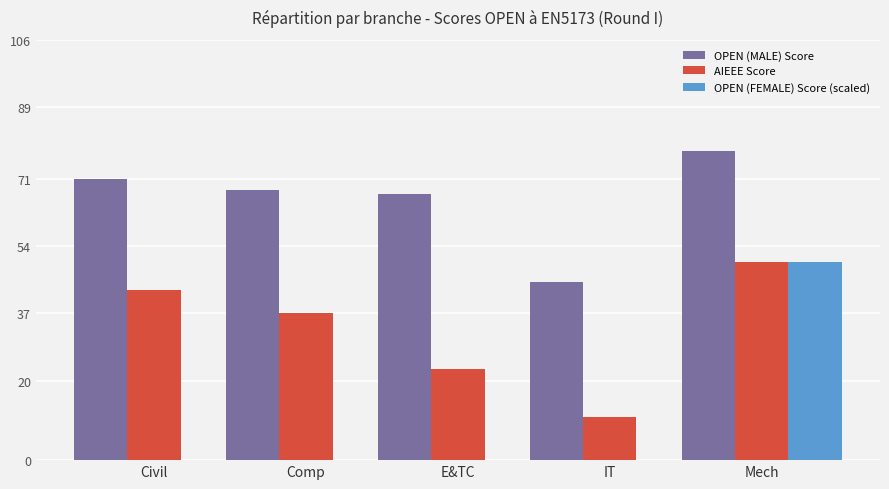

True or false: AIEEE Score has a value of 34 at E&TC.

False